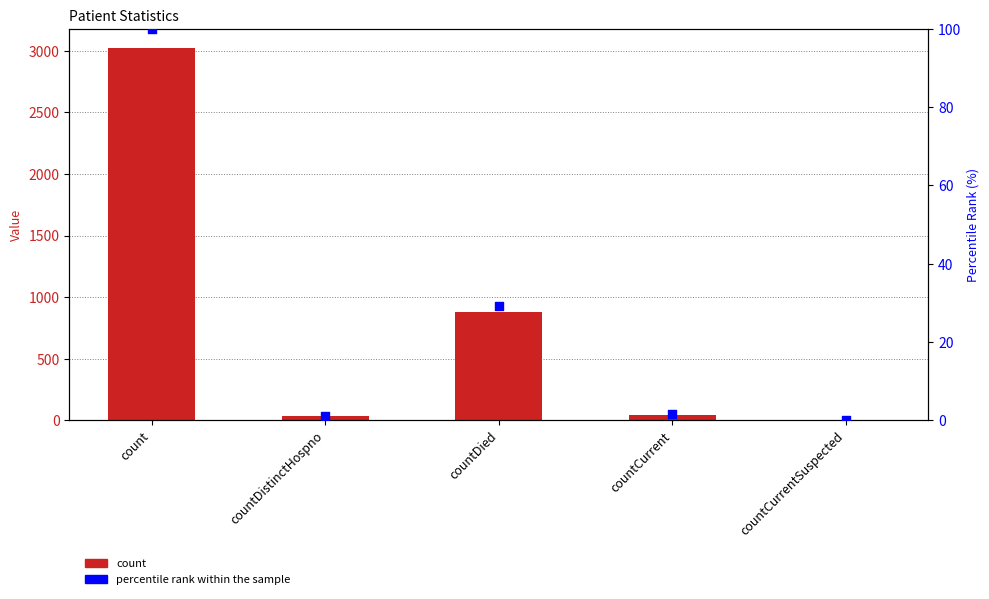

Is the value of count at countDistinctHospno greater than the value of percentile rank within the sample at count?

No